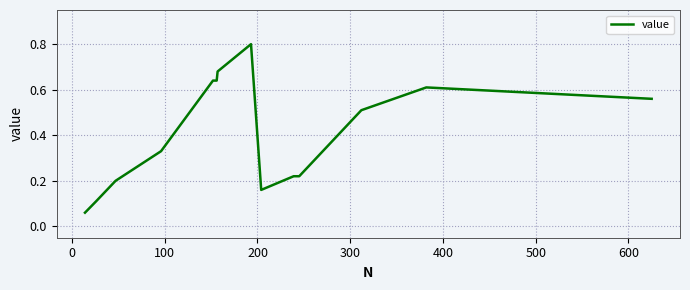

What is the greatest value displayed?

0.8